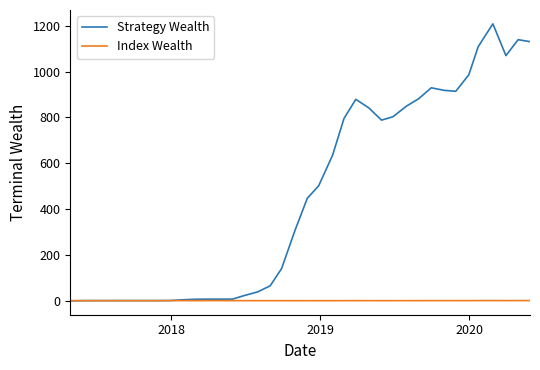

At how many categories does at least one series exceed 1055?

5